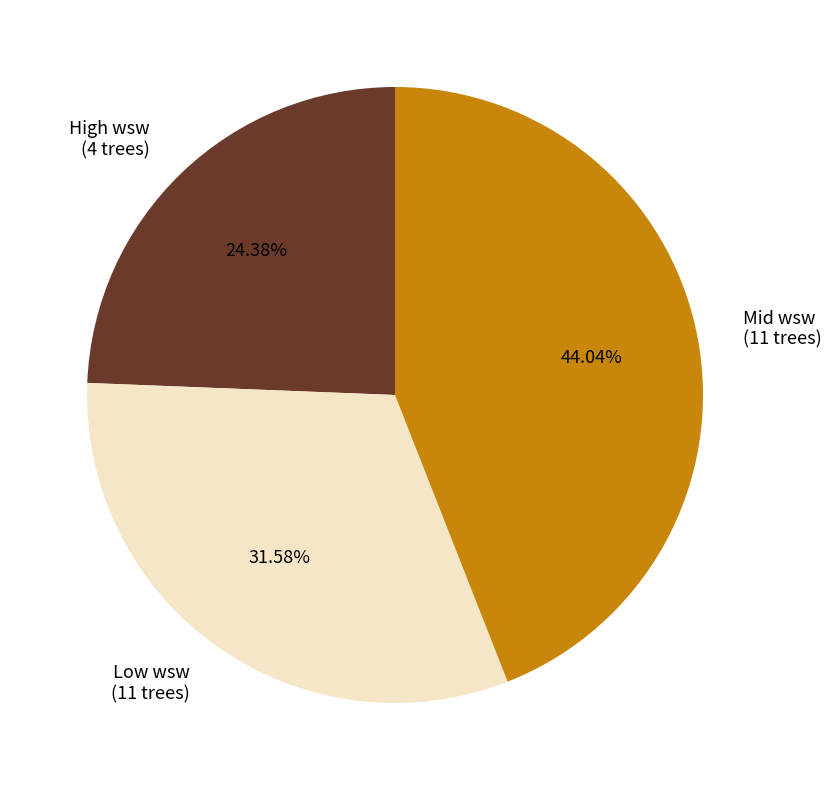

Which has a higher value, Low wsw (11 trees) or High wsw (4 trees)?

Low wsw (11 trees)